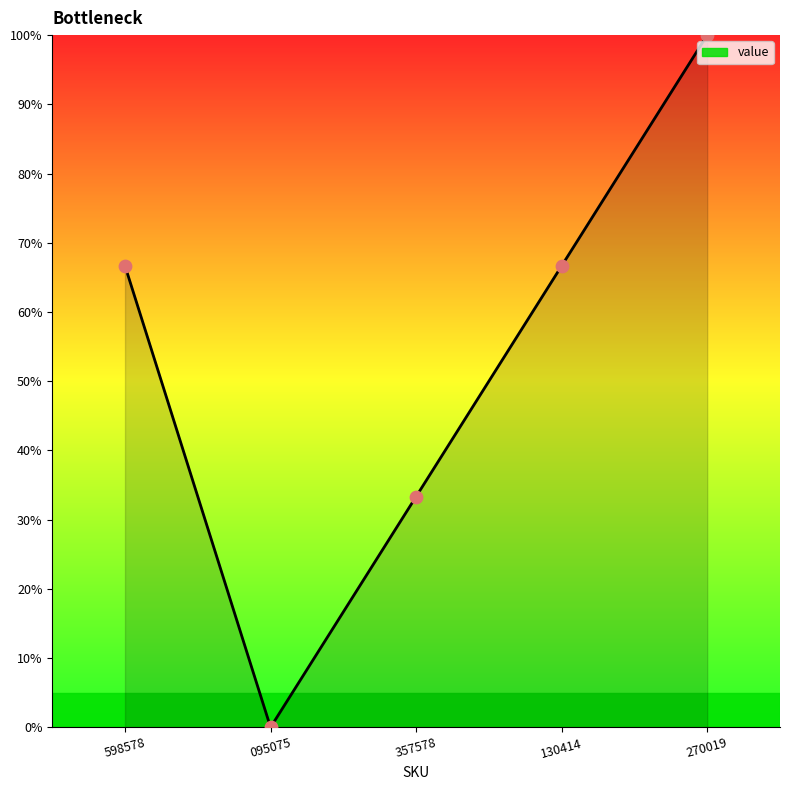

Between 270019 and 130414, which is larger?

270019